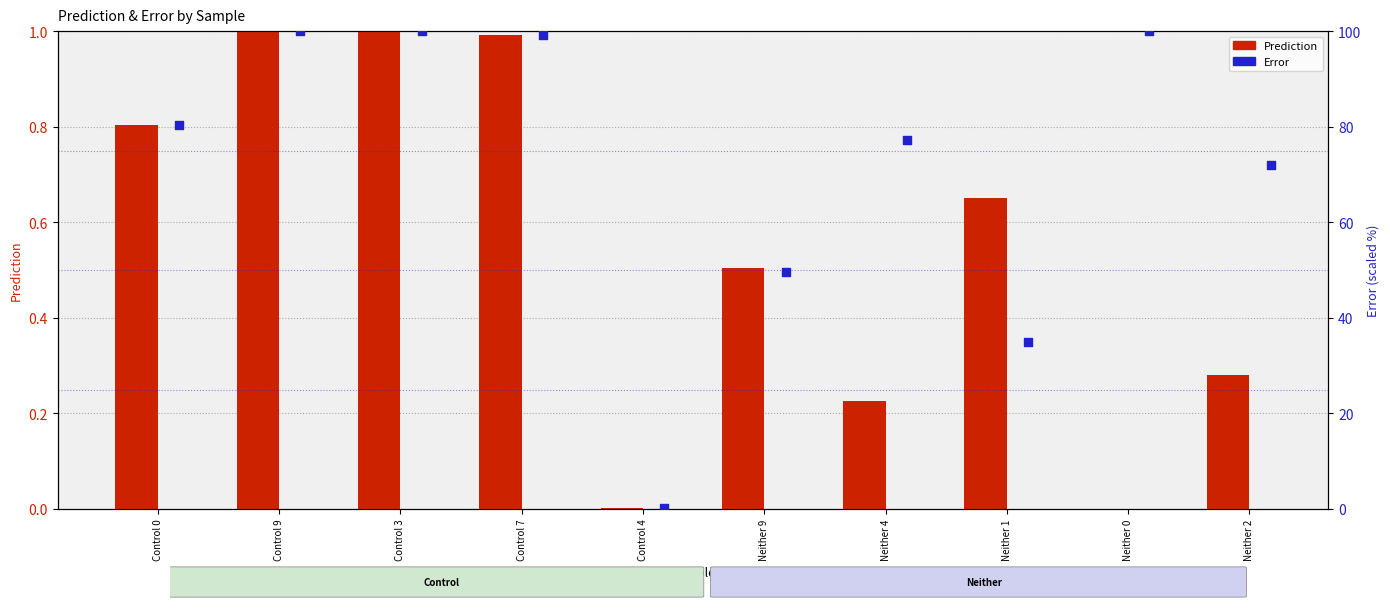

Which series has the widest spread of Y values?

Error